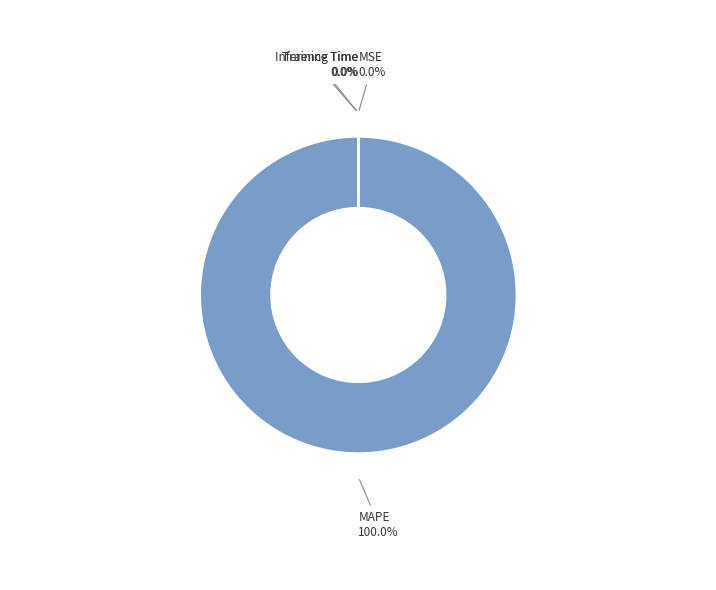

Which slice is the largest?

MAPE